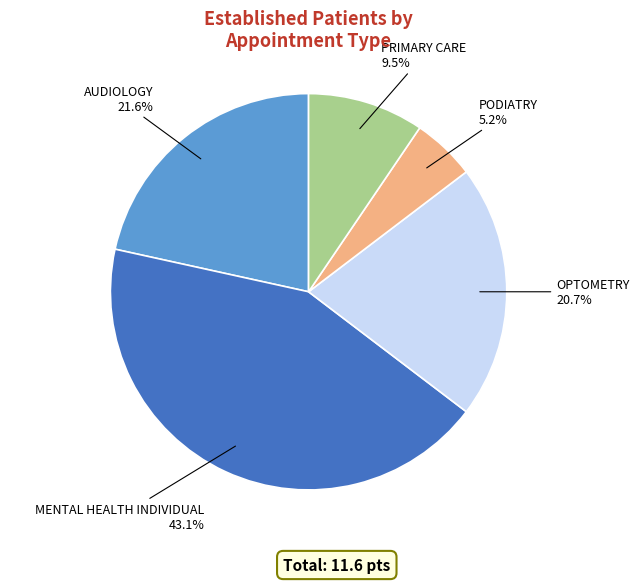

Is there any slice that represents more than half of the pie?

No